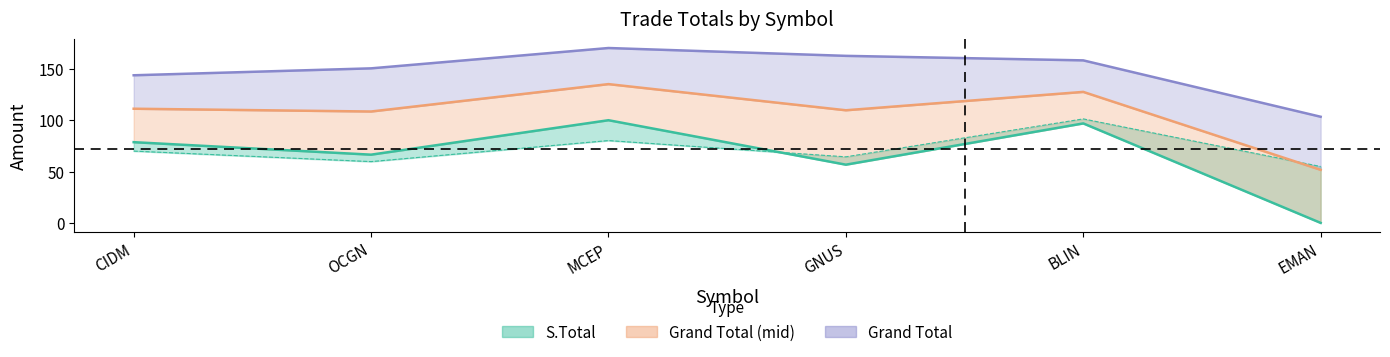

Does the chart have visible grid lines?

No